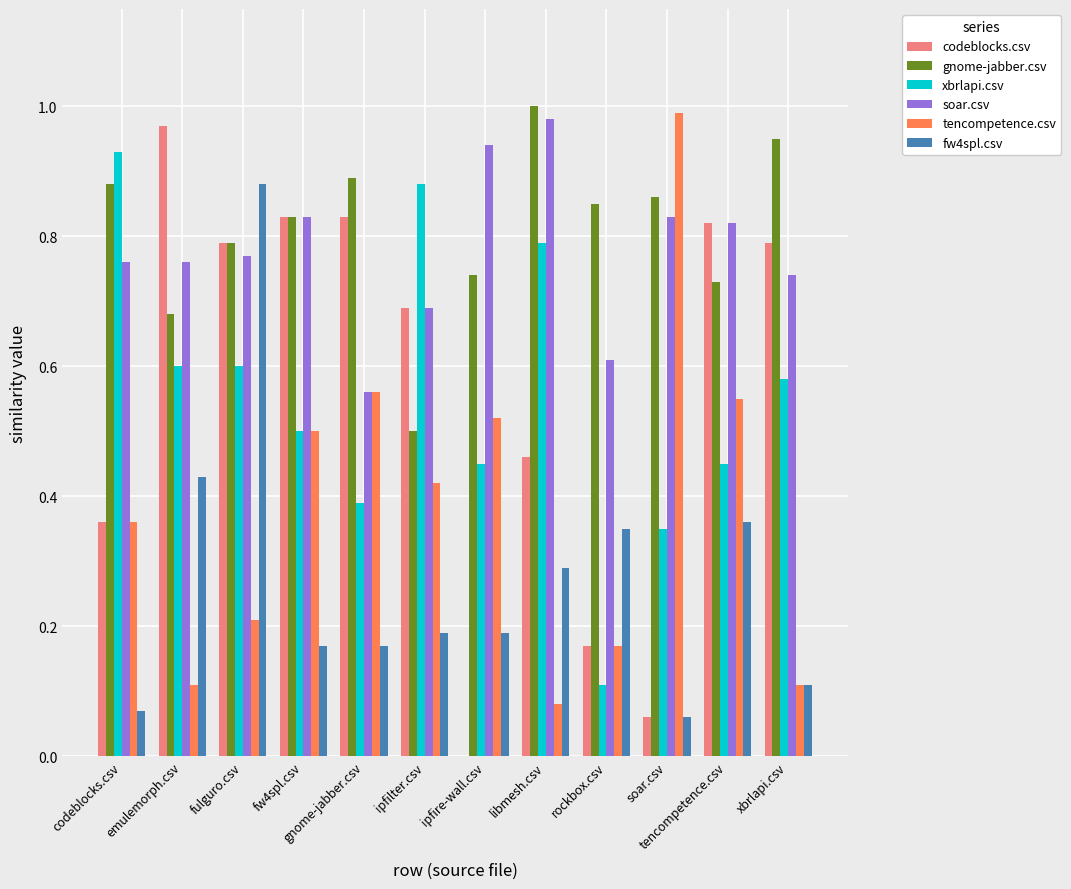

How many data points does each series have?

12